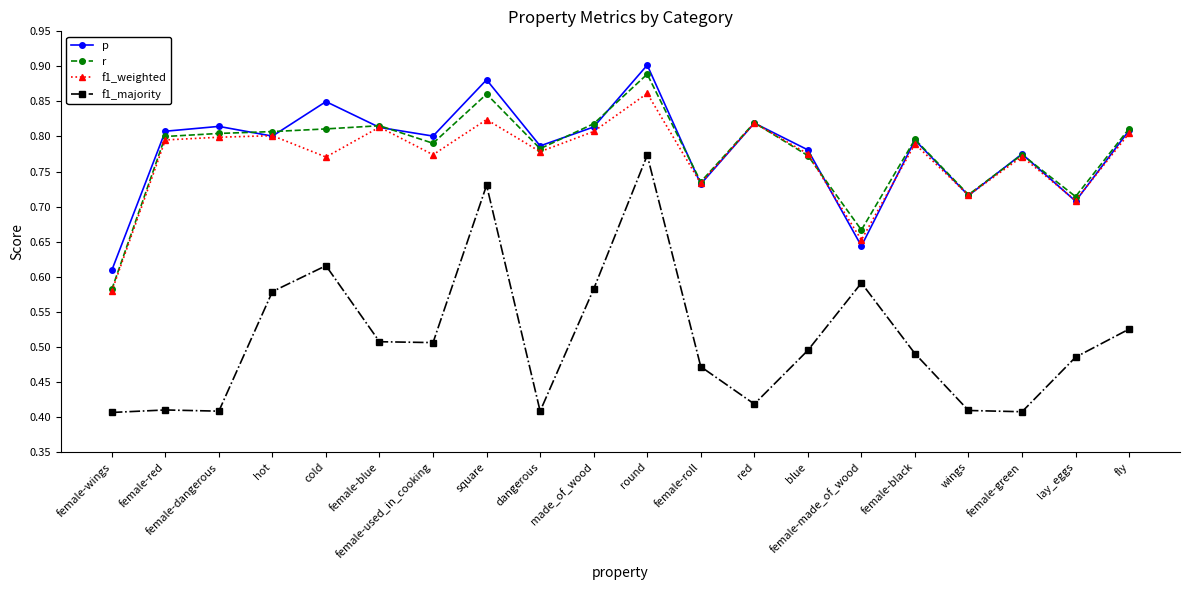

The f1_majority series shows 0.7 at female-used_in_cooking. True or false?

False